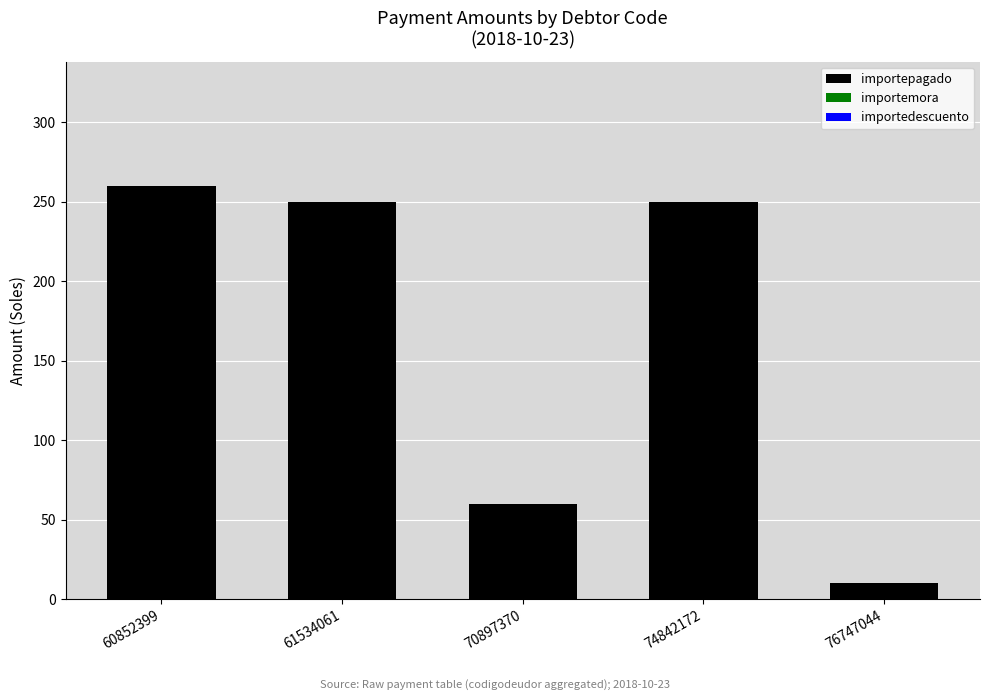

Approximately how many times larger is the value at 74842172 compared to 70897370?

4.2